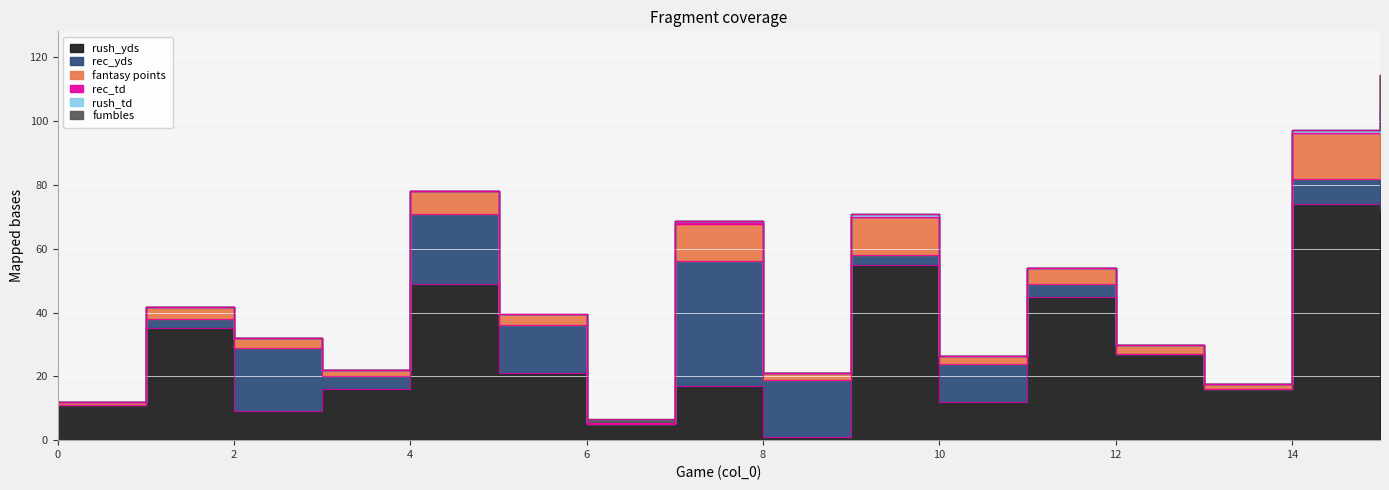

How many lines are shown in the chart?

6